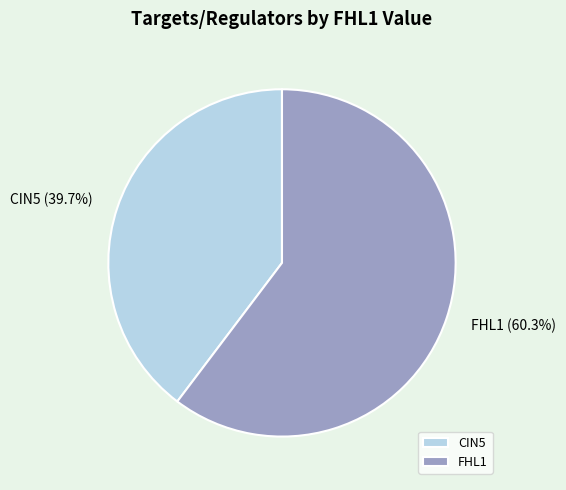

Is FHL1 the majority of the pie?

Yes